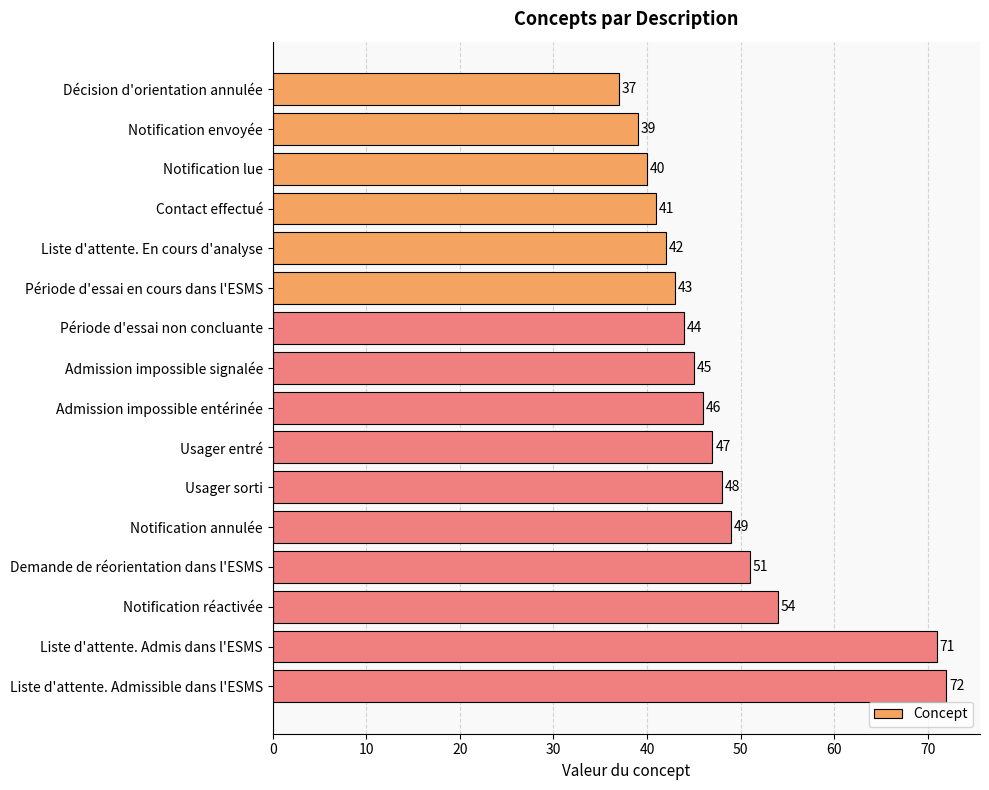

Reading top to bottom, what are all the values shown in this chart?

Décision d'orientation annulée=37	Notification envoyée=39	Notification lue=40	Contact effectué=41	Liste d'attente. En cours d'analyse=42	Période d'essai en cours dans l'ESMS=43	Période d'essai non concluante=44	Admission impossible signalée=45	Admission impossible entérinée=46	Usager entré=47	Usager sorti=48	Notification annulée=49	Demande de réorientation dans l'ESMS=51	Notification réactivée=54	Liste d'attente. Admis dans l'ESMS=71	Liste d'attente. Admissible dans l'ESMS=72